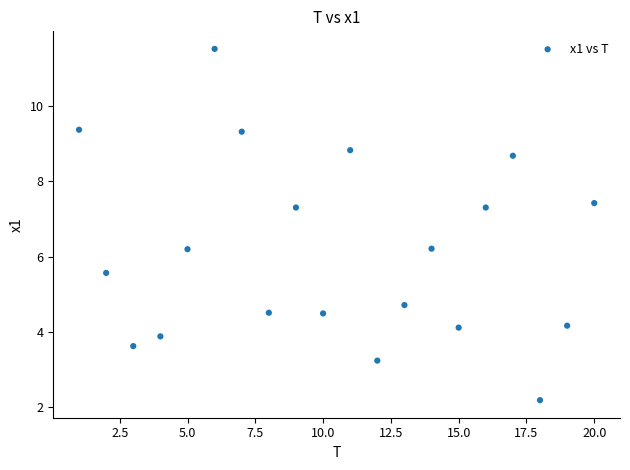

What is the range of X values (max minus min)?

19.0